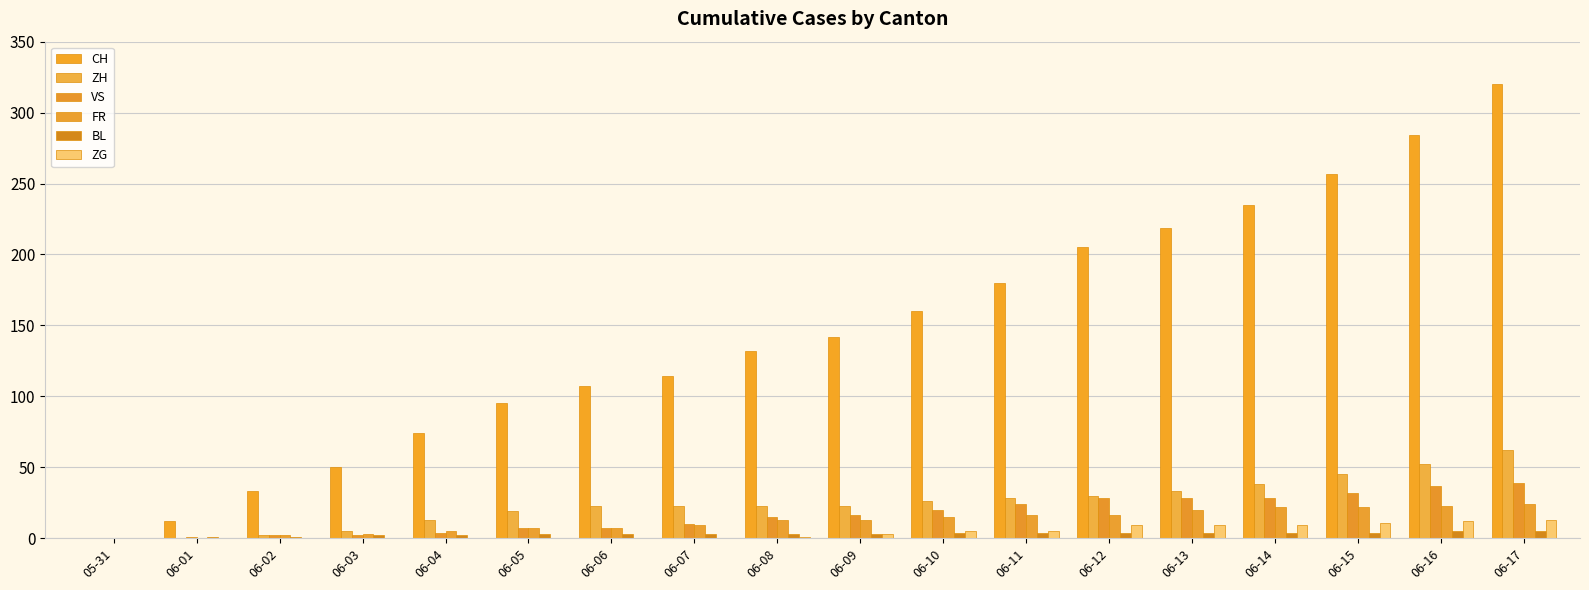

What is the average value of the ZH series?

25